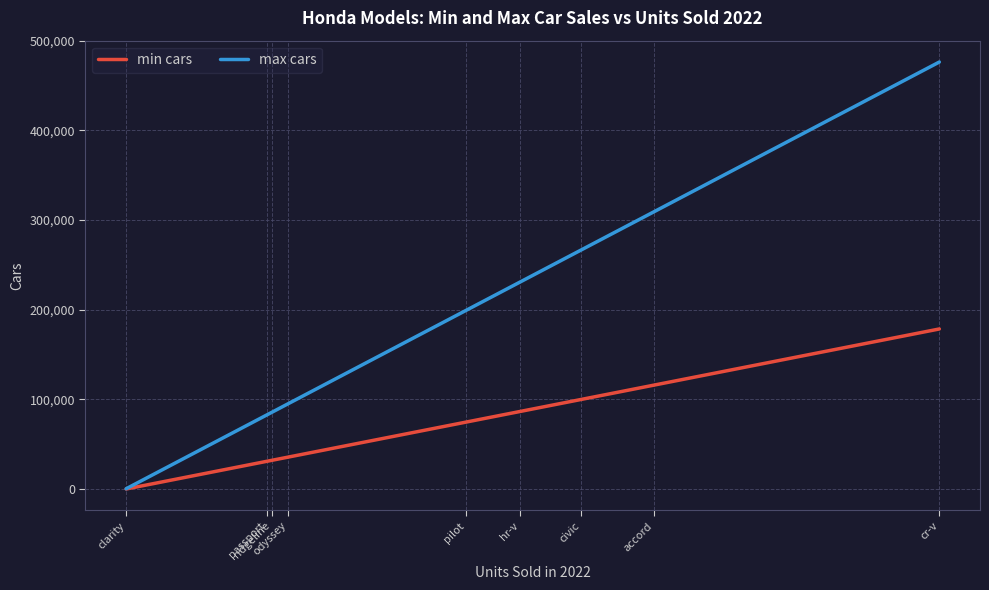

What is the label of the 9th point from the left?

cr-v